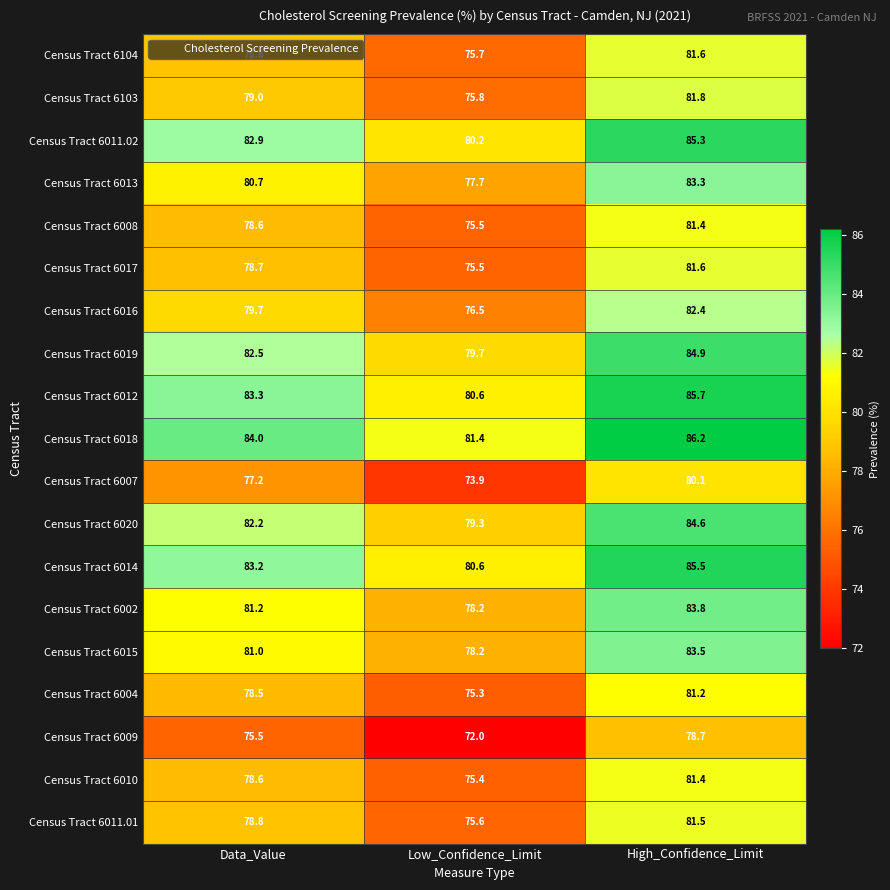

Count the number of data series in this chart.

19